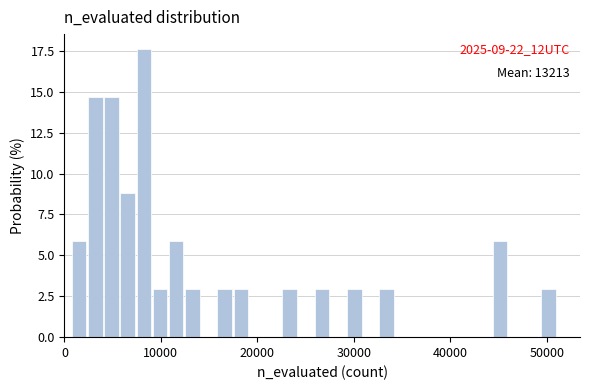

Read against the x-axis, roughly where is the centre of the tallest bar?

8000